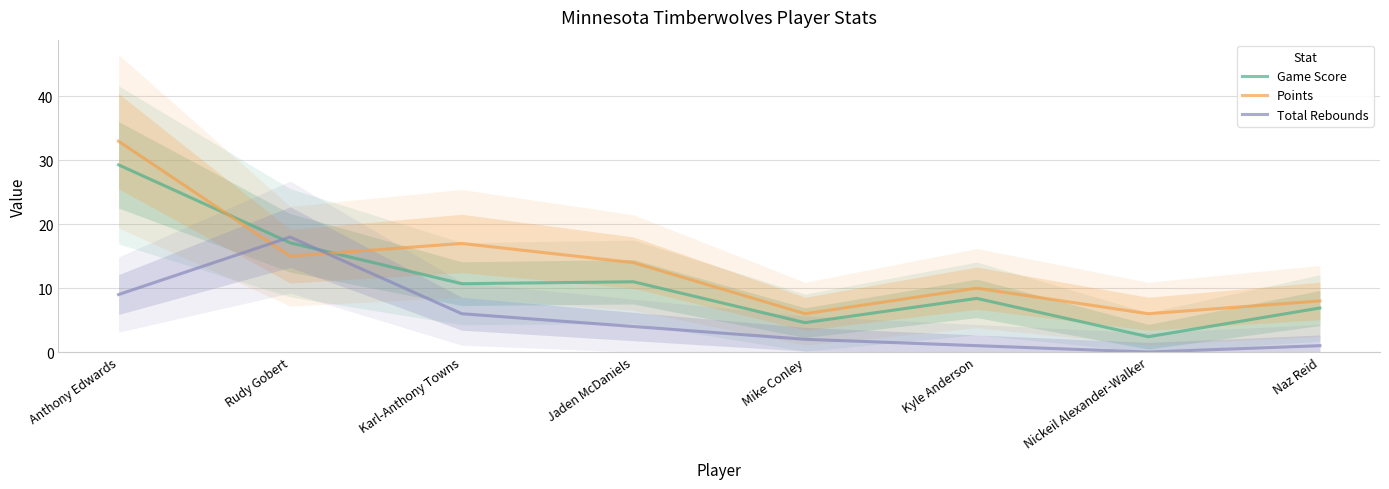

Where is the first local minimum for Points?

Rudy Gobert